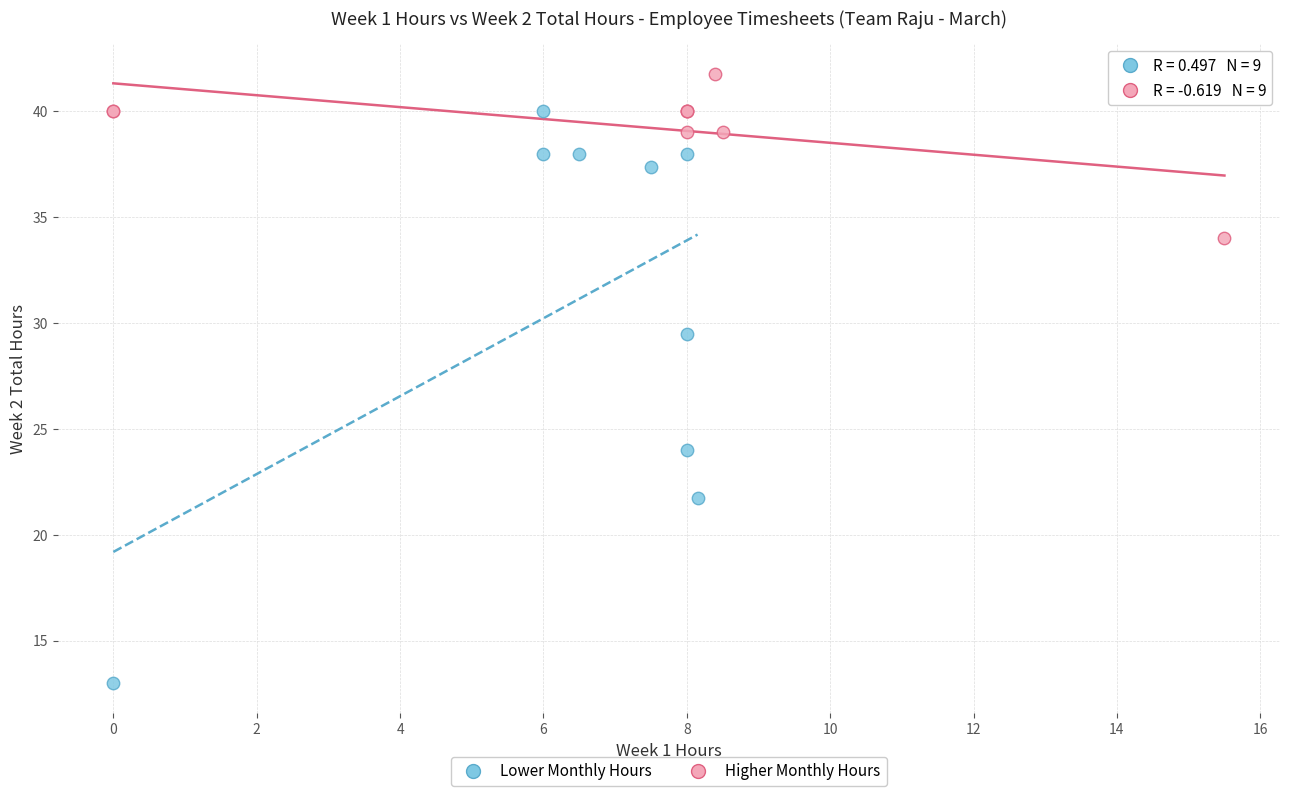

Which series has the largest Y range (max minus min)?

Lower Monthly Hours